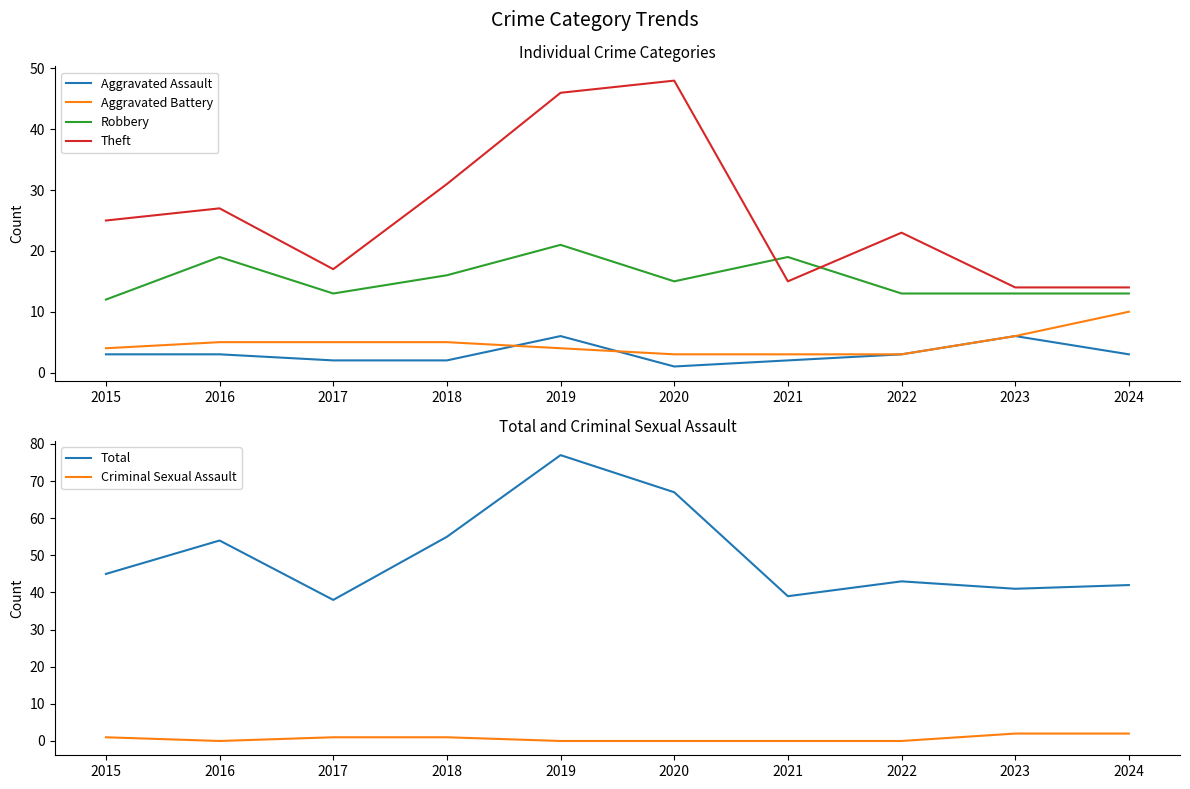

Between 2015 and 2020, which is larger?

2015